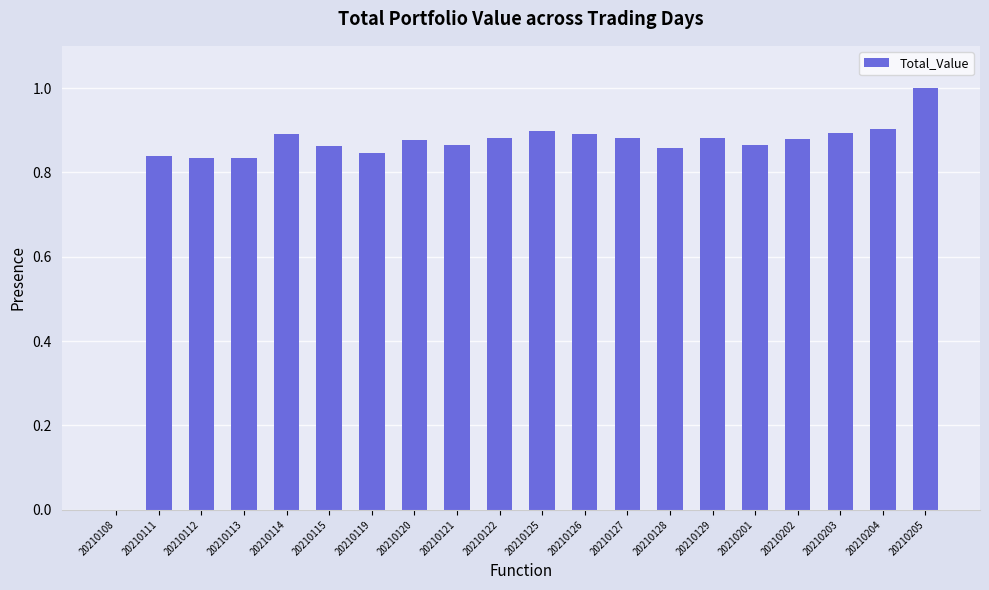

Between 20210113 and 20210126, which is larger?

20210126